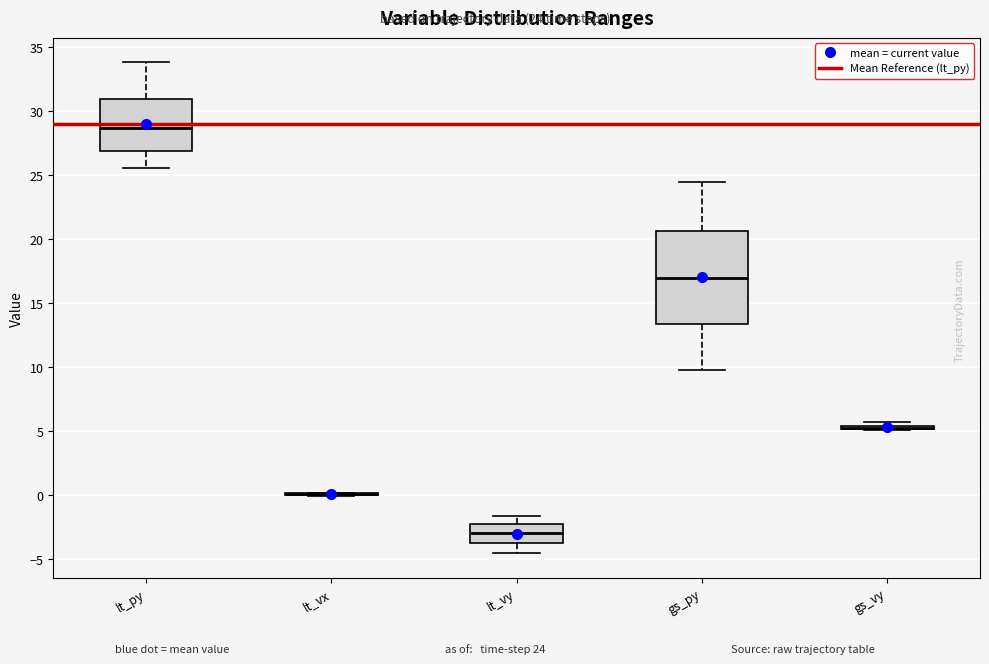

Reading left to right, read every box against the y-axis: the position of its median line, the range the box covers, and the ends of its whiskers. The values are not printed on the chart, so give them approximately, as read against the axis.

lt_py: median 28.5, box 27.0 to 31.0, whiskers 25.5 to 34.0
lt_vx: box collapsed to a line at 0.0, whiskers 0.0 to 0.0
lt_vy: median -3.0, box -3.5 to -2.0, whiskers -4.5 to -1.5
gs_py: median 17.0, box 13.5 to 20.5, whiskers 10.0 to 24.5
gs_vy: box collapsed to a line at 5.5, whiskers 5.0 to 5.5